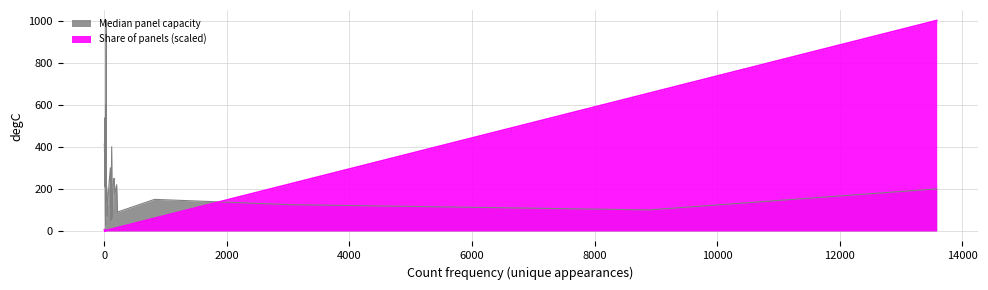

Rank the categories by Median panel capacity value from highest to lowest.

30, 25, 9, 8, 4, 2, 12, 1, 120, 5, 3, 99, 7, 160, 149, 32, 77, 201, 10, 13585, 43, 173, 820, 17, 26, 3029, 104, 50, 8890, 216, 18, 49, 129, 108, 22